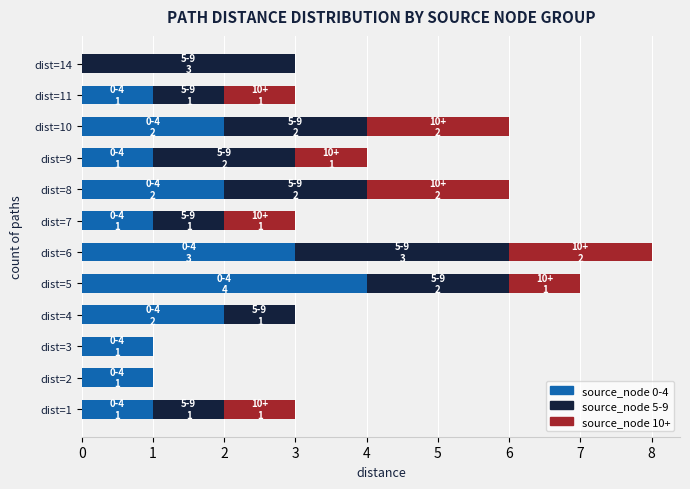

At which category is the sum across all series the highest?

dist=6